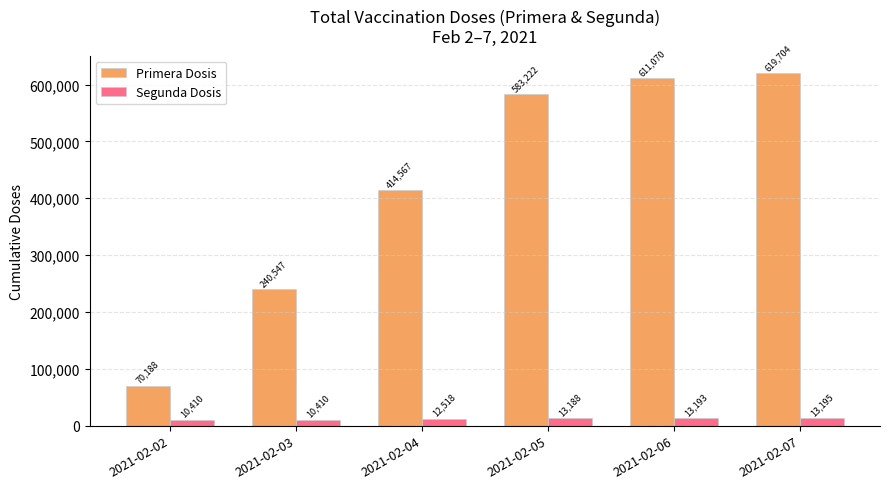

What is the value of the Segunda Dosis bar at the 1st from the left?

10410